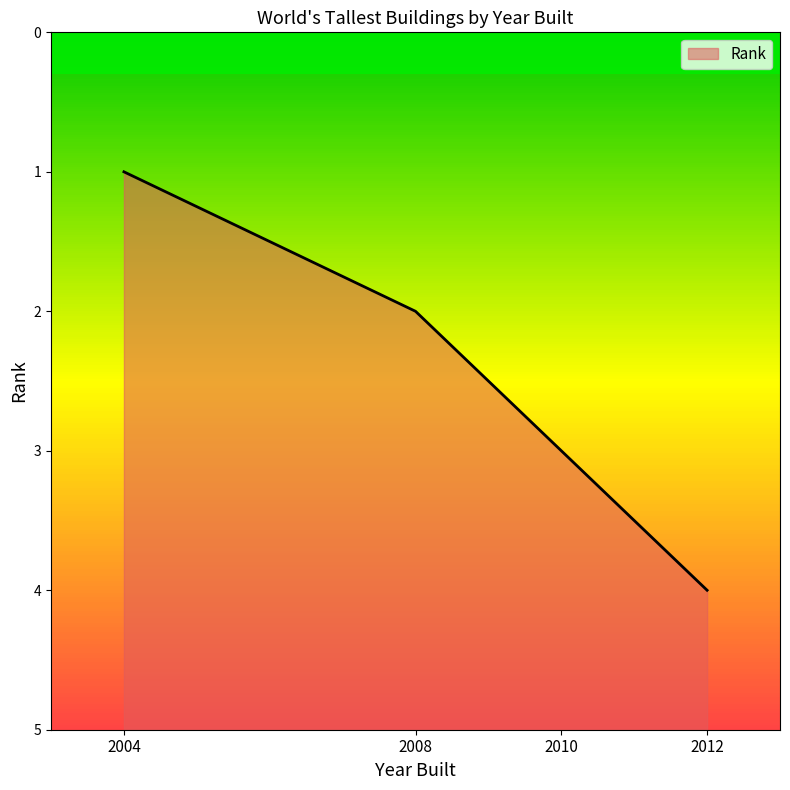

What is the change in value from 2004 to 2008?

+1